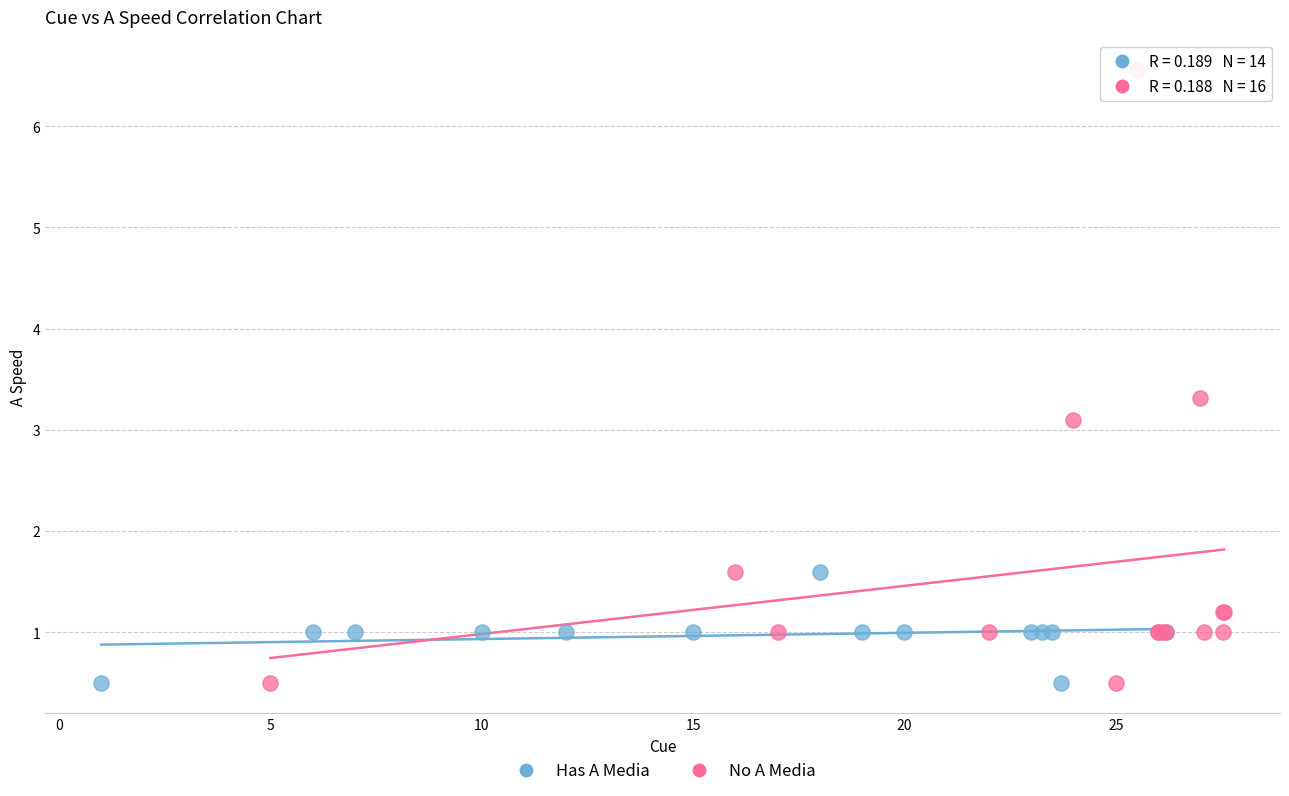

Which series has the largest Y range (max minus min)?

No A Media